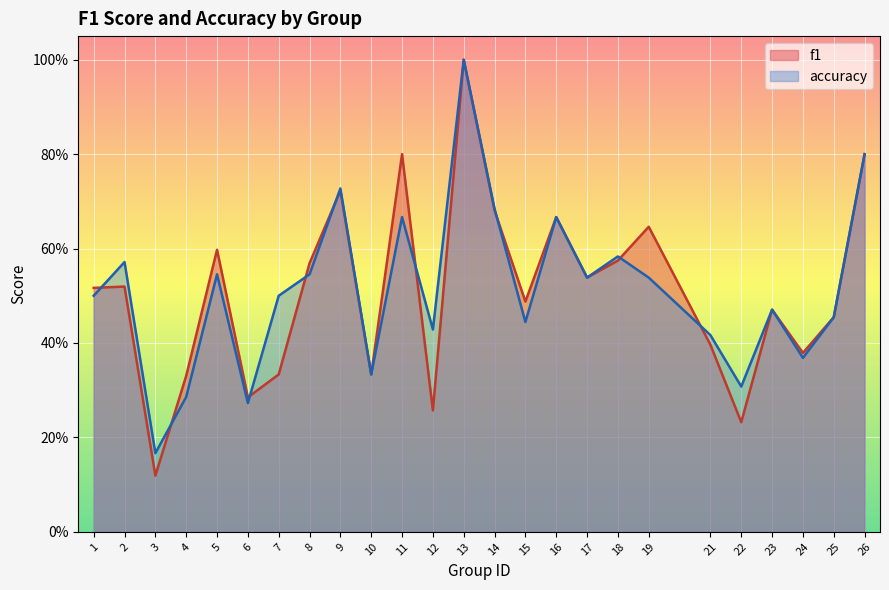

Between 1 and 21, which is larger?

1